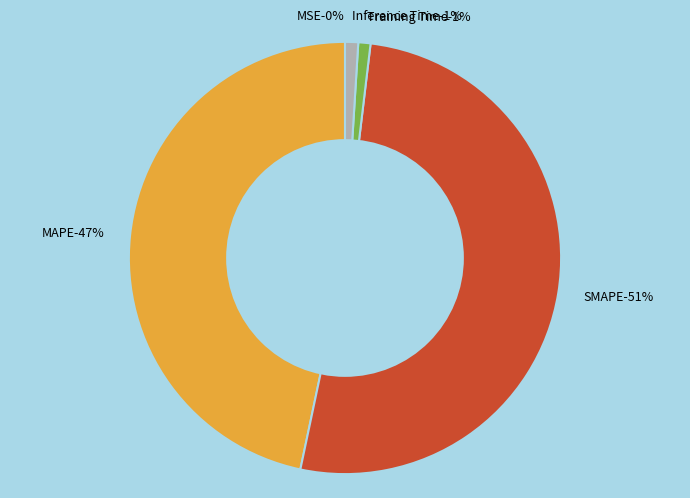

Does SMAPE account for over 50% of the chart?

Yes